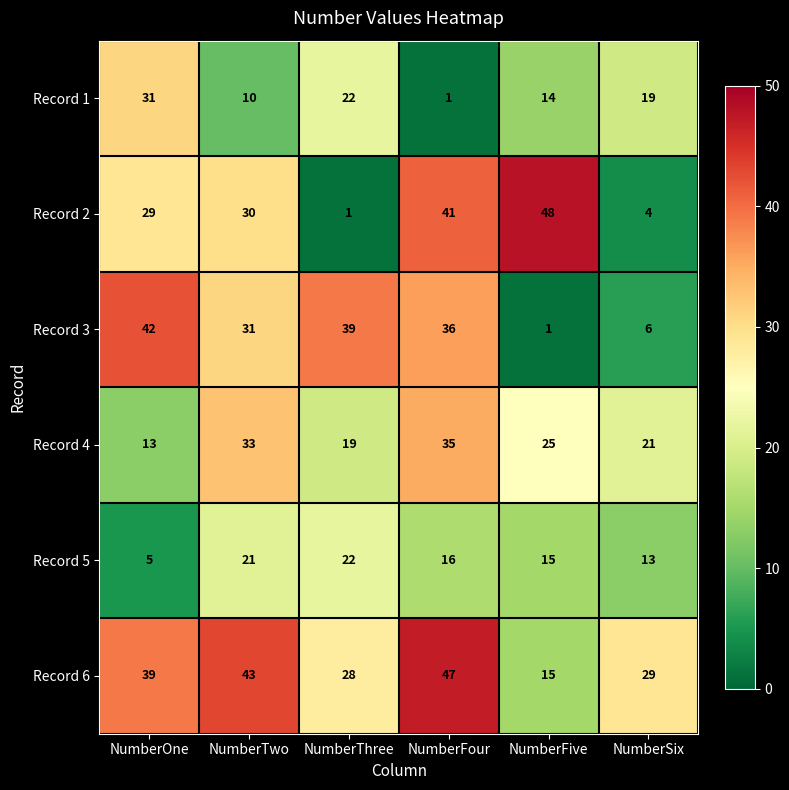

List the series in order of their peak value, lowest first.

Record 5, Record 1, Record 4, Record 3, Record 6, Record 2